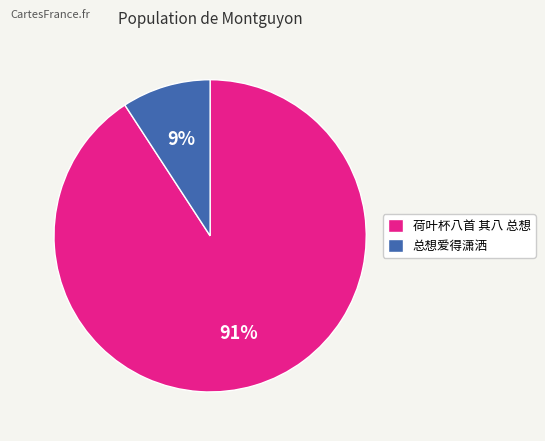

To the nearest percent, what portion does 总想爱得潇洒 represent?

9%